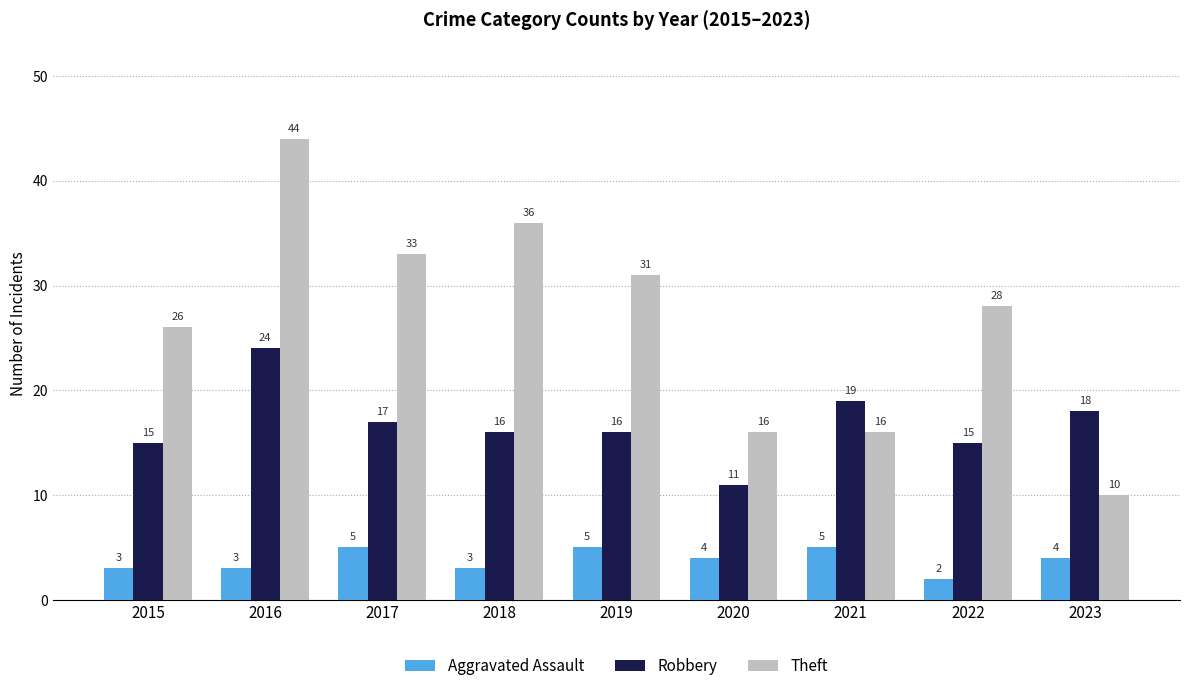

Which series has the widest spread of values?

Theft